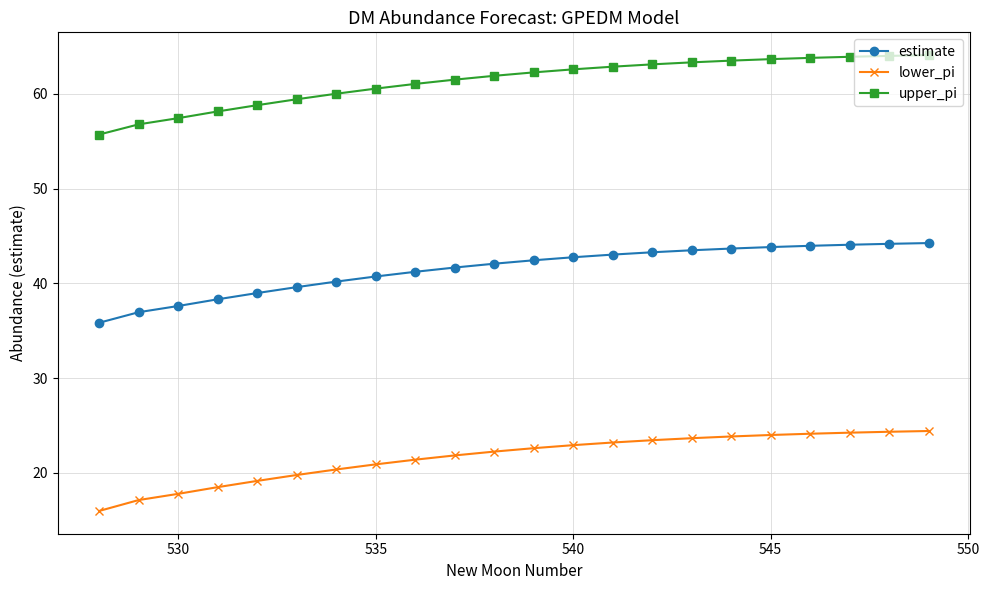

What is the value of the lower_pi point at the 16th from the left?

23.7